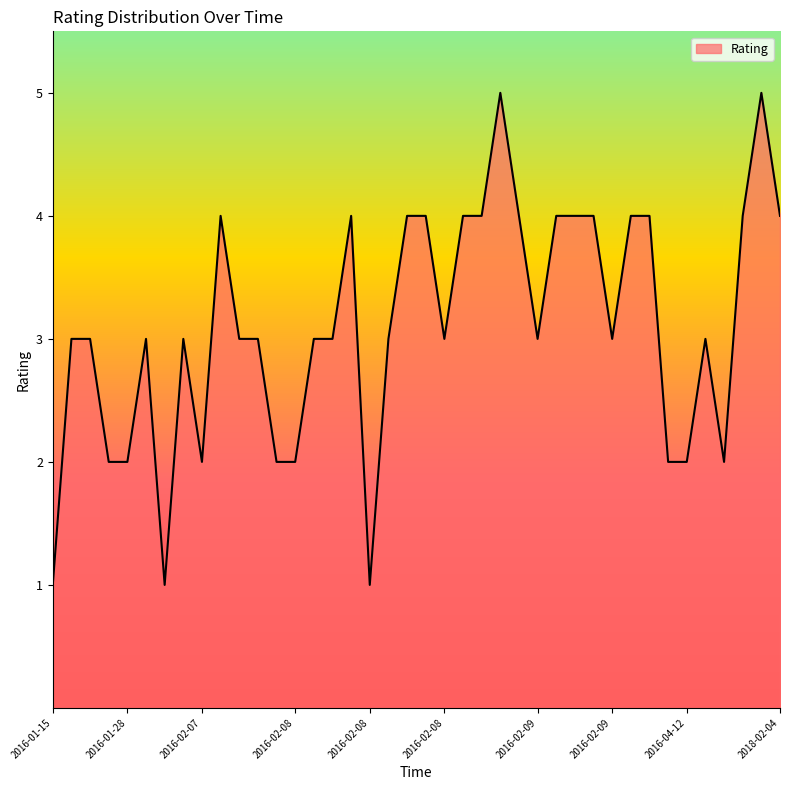

What is the maximum value shown in the chart?

5